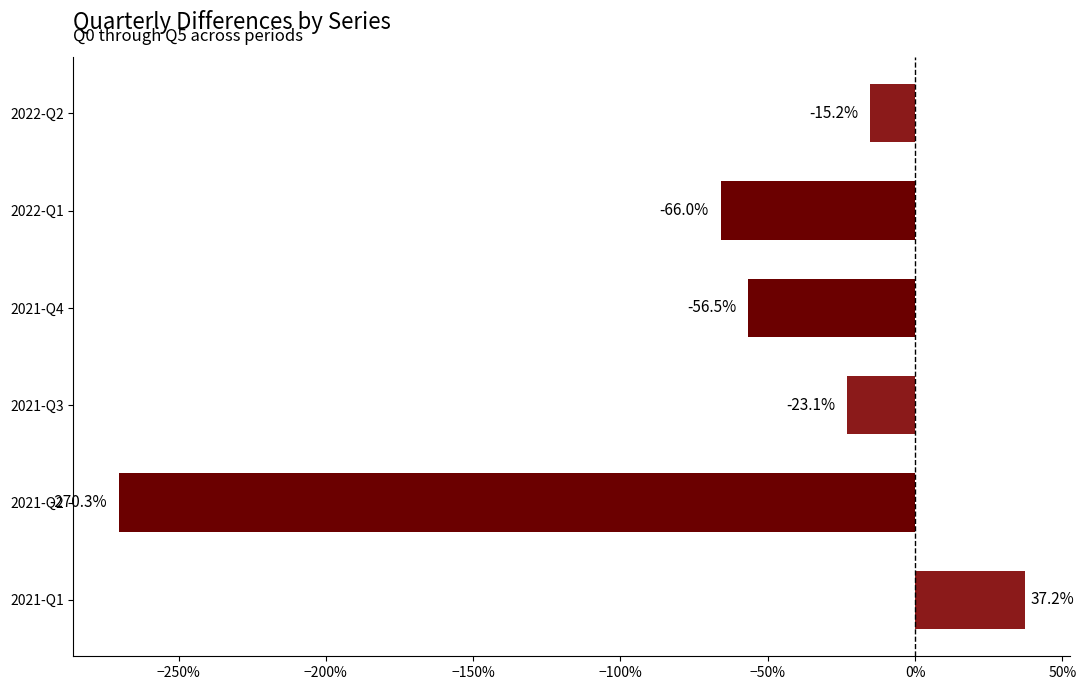

Are the bars horizontal?

Yes